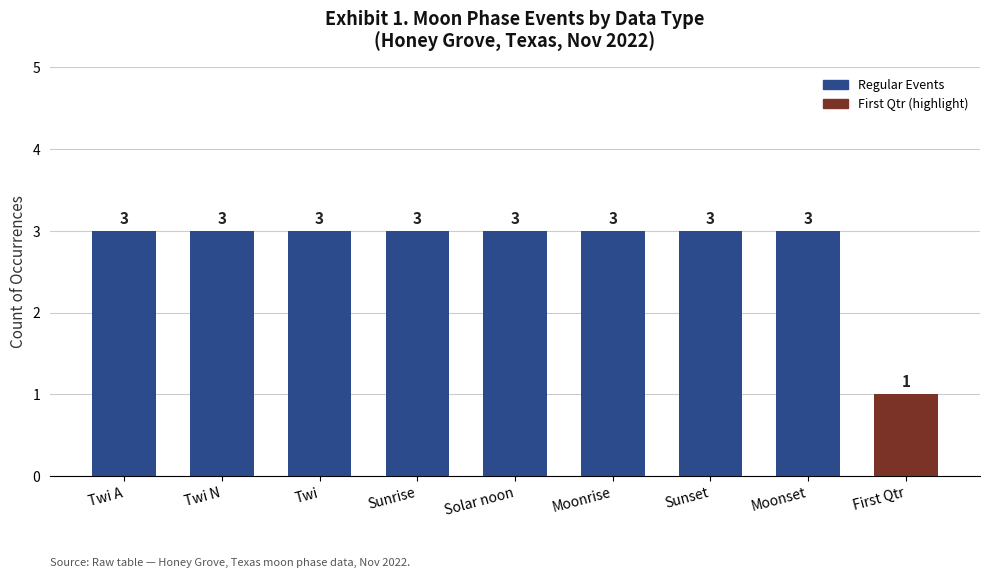

What is the sum of all values?

25